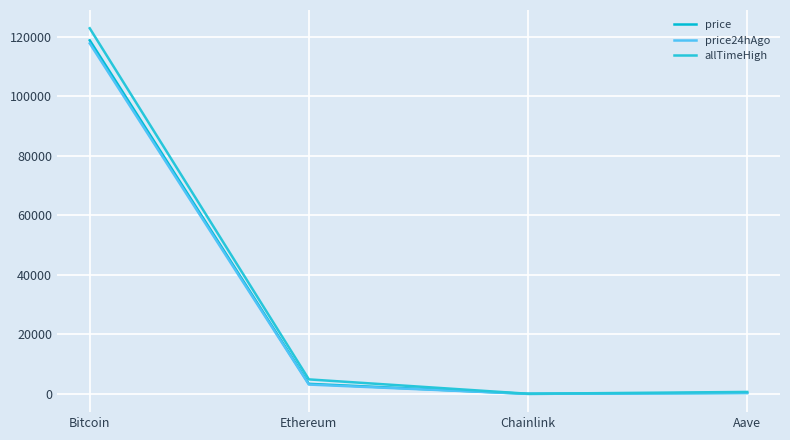

Is the value of allTimeHigh at Chainlink greater than the value of price24hAgo at Ethereum?

No